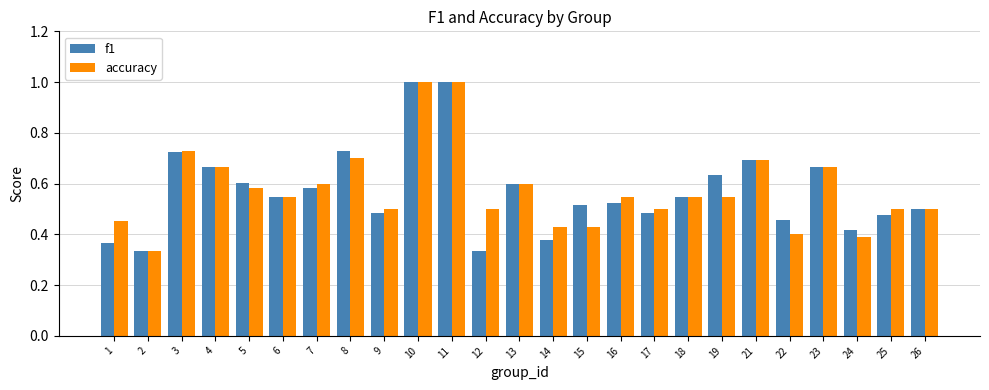

The f1 series shows 0.2 at 22. True or false?

False